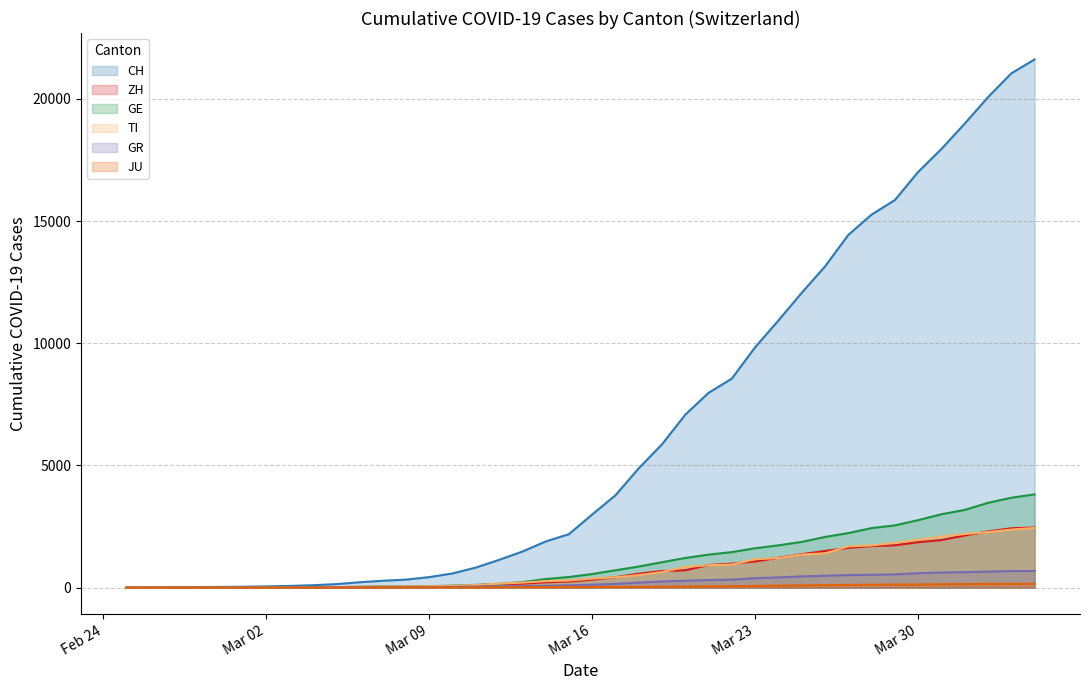

What is the maximum value shown in the chart?

21617